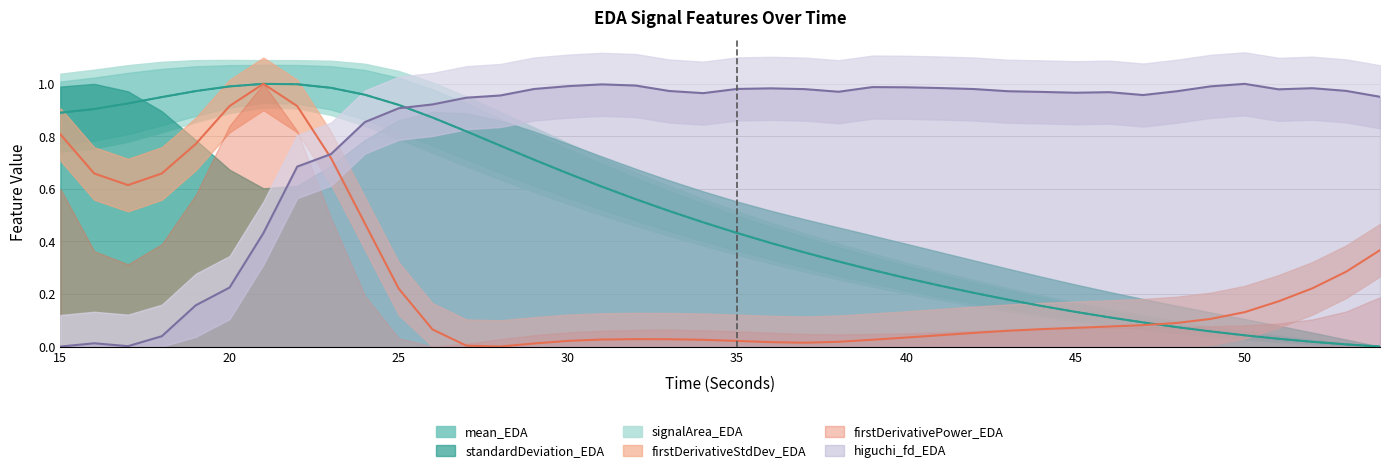

Rank the categories by firstDerivativeStdDev_EDA value from lowest to highest.

28, 27, 29, 37, 36, 38, 35, 30, 34, 39, 31, 33, 32, 40, 41, 42, 43, 26, 44, 45, 46, 47, 48, 49, 50, 51, 25, 52, 53, 54, 24, 17, 16, 18, 23, 19, 15, 20, 22, 21